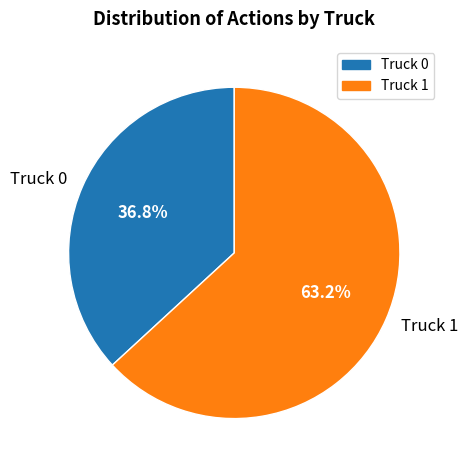

True or false: Truck 0 accounts for 50% of the total.

False